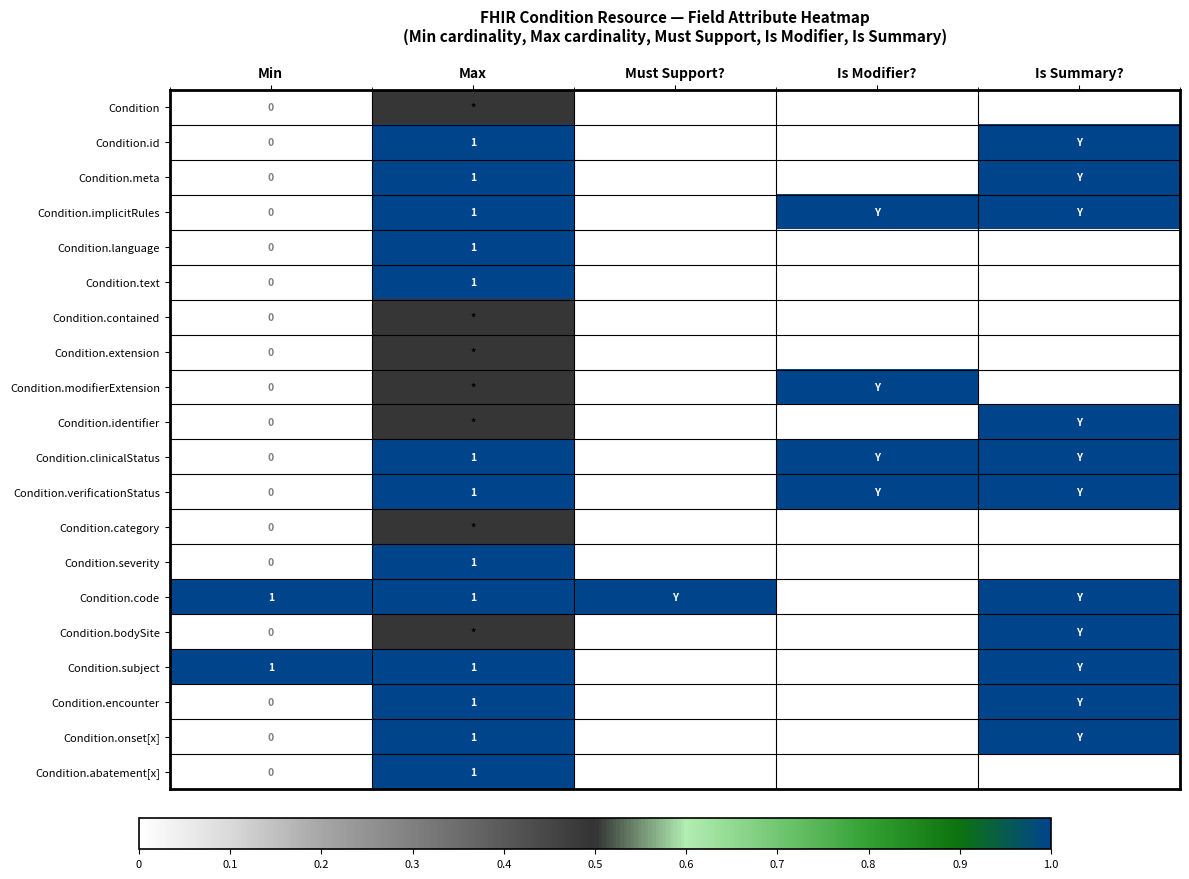

What is the total value across all series at Min?

2.0